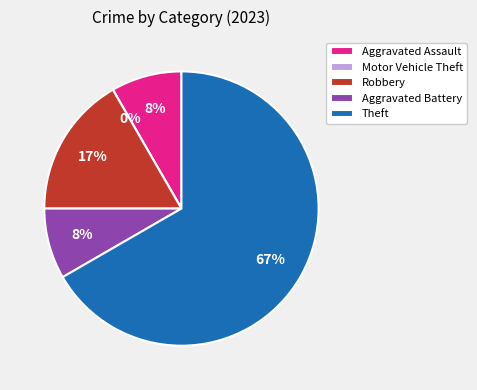

What percentage is NOT represented by Robbery?

83.3%